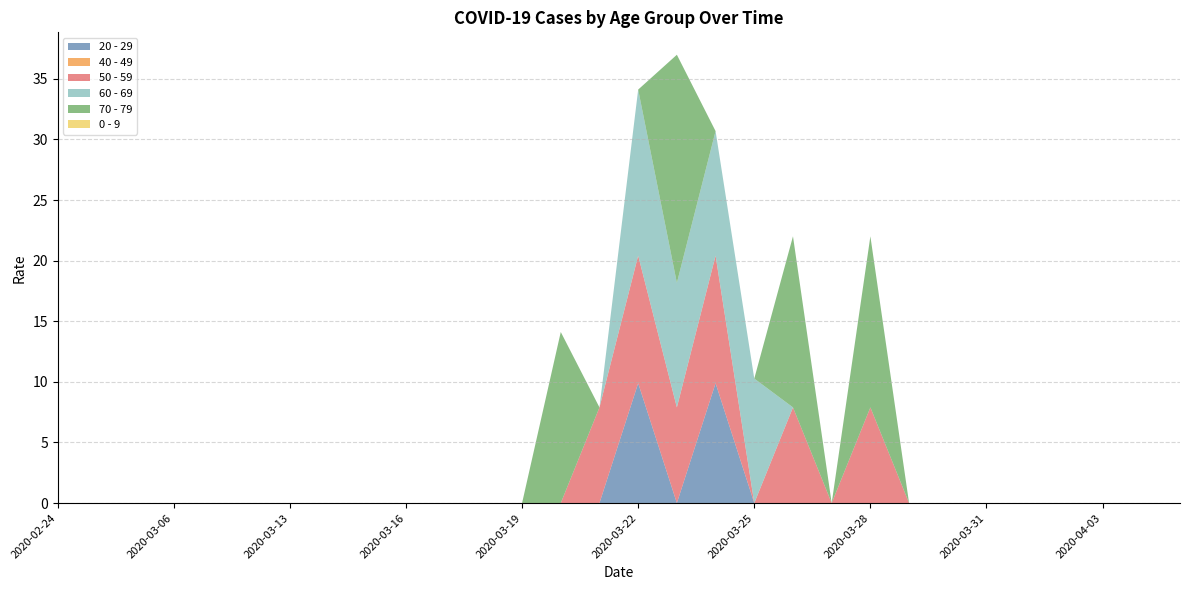

Reading left to right, what are all the values shown in this chart?

20 - 29: 0.0	0.0	0.0	0.0	0.0	0.0	0.0	0.0	0.0	0.0	0.0	0.0	0.0	0.0	0.0	9.9	0.0	9.9	0.0	0.0	0.0	0.0	0.0	0.0	0.0	0.0	0.0	0.0	0.0	0.0
40 - 49: 0.0	0.0	0.0	0.0	0.0	0.0	0.0	0.0	0.0	0.0	0.0	0.0	0.0	0.0	0.0	0.0	0.0	0.0	0.0	0.0	0.0	0.0	0.0	0.0	0.0	0.0	0.0	0.0	0.0	0.0
50 - 59: 0.0	0.0	0.0	0.0	0.0	0.0	0.0	0.0	0.0	0.0	0.0	0.0	0.0	0.0	7.9	10.5	7.9	10.5	0.0	7.9	0.0	7.9	0.0	0.0	0.0	0.0	0.0	0.0	0.0	0.0
60 - 69: 0.0	0.0	0.0	0.0	0.0	0.0	0.0	0.0	0.0	0.0	0.0	0.0	0.0	0.0	0.0	13.7	10.3	10.3	10.3	0.0	0.0	0.0	0.0	0.0	0.0	0.0	0.0	0.0	0.0	0.0
70 - 79: 0.0	0.0	0.0	0.0	0.0	0.0	0.0	0.0	0.0	0.0	0.0	0.0	0.0	14.1	0.0	0.0	18.8	0.0	0.0	14.1	0.0	14.1	0.0	0.0	0.0	0.0	0.0	0.0	0.0	0.0
0 - 9: 0.0	0.0	0.0	0.0	0.0	0.0	0.0	0.0	0.0	0.0	0.0	0.0	0.0	0.0	0.0	0.0	0.0	0.0	0.0	0.0	0.0	0.0	0.0	0.0	0.0	0.0	0.0	0.0	0.0	0.0